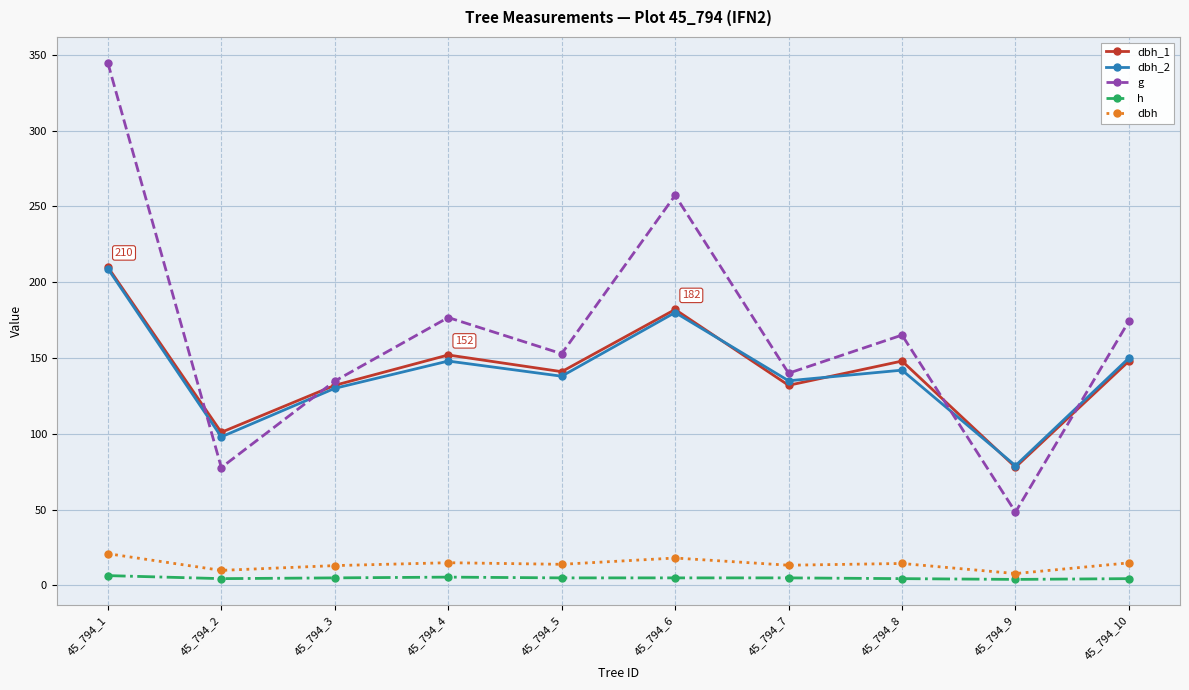

True or false: dbh and dbh_1 cross at least once.

False